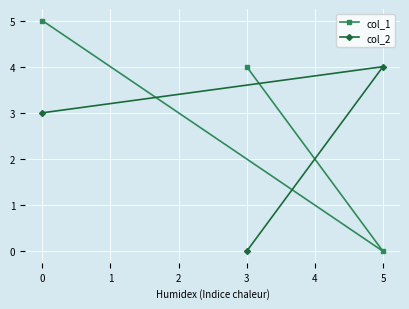

What is the sum of all col_2 values?

7